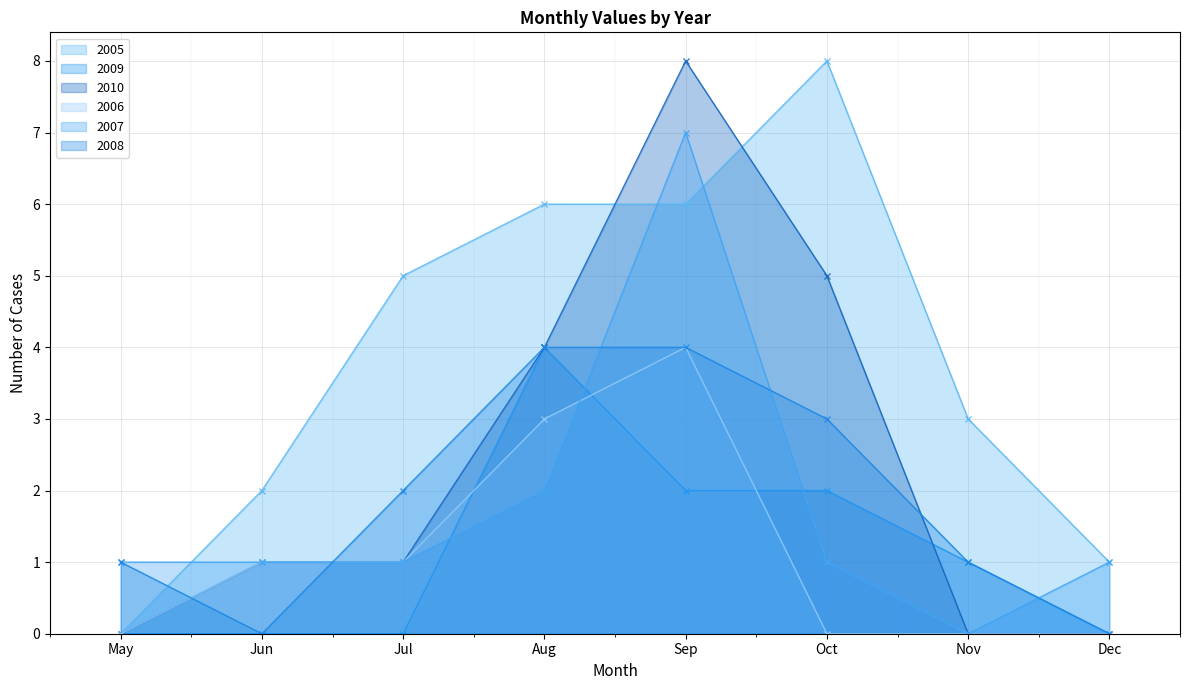

At which category does 2008 reach its first local valley?

Jun